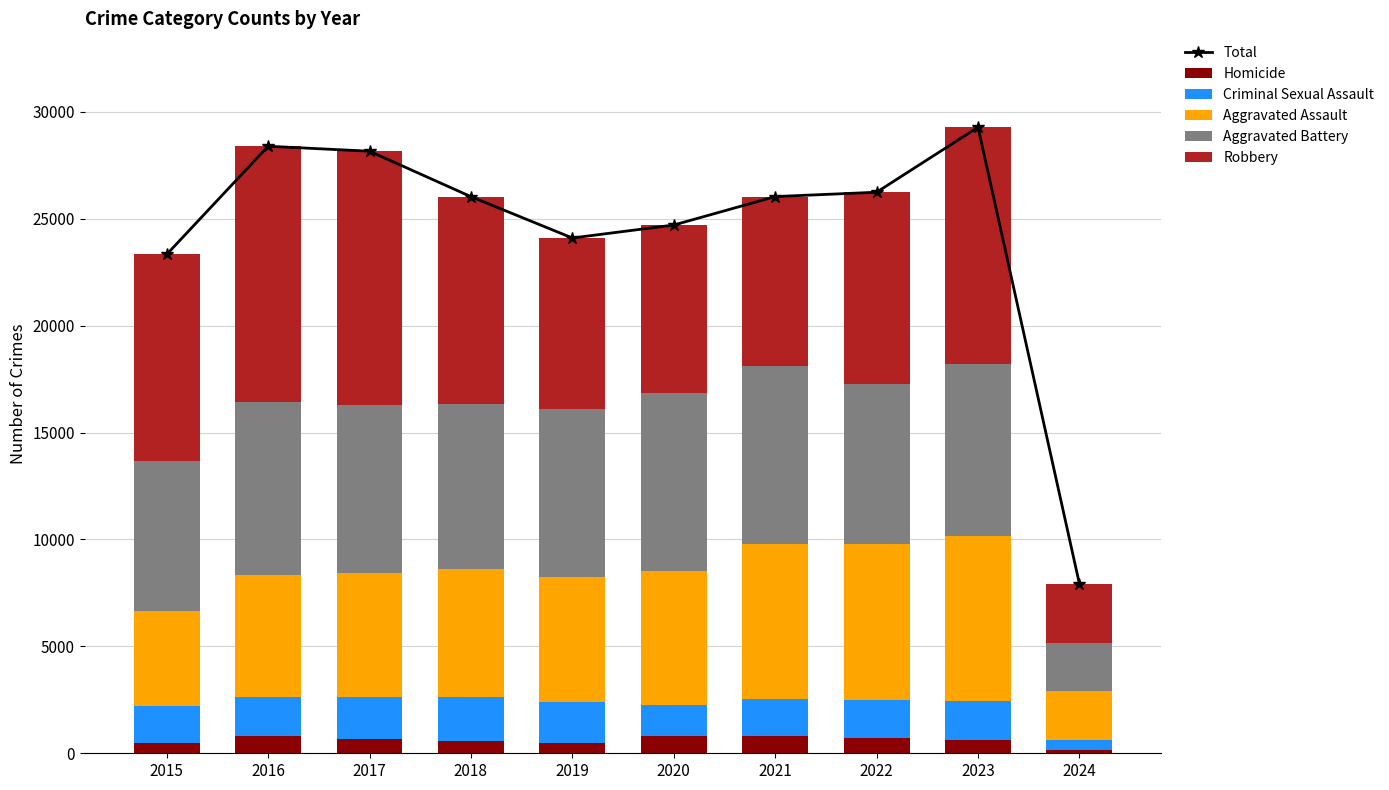

Reading left to right, list all the values displayed in this chart.

Total: 2015=23331	2016=28392	2017=28160	2018=26034	2019=24101	2020=24707	2021=26038	2022=26241	2023=29281	2024=7922
Homicide: 2015=496	2016=786	2017=672	2018=588	2019=499	2020=787	2021=804	2022=724	2023=626	2024=147
Criminal Sexual Assault: 2015=1698	2016=1848	2017=1970	2018=2029	2019=1908	2020=1482	2021=1726	2022=1787	2023=1813	2024=469
Aggravated Assault: 2015=4480	2016=5712	2017=5793	2018=6001	2019=5841	2020=6264	2021=7242	2022=7280	2023=7707	2024=2306
Aggravated Battery: 2015=7019	2016=8086	2017=7845	2018=7735	2019=7858	2020=8319	2021=8347	2022=7488	2023=8078	2024=2215
Robbery: 2015=9638	2016=11960	2017=11880	2018=9681	2019=7995	2020=7855	2021=7919	2022=8962	2023=11057	2024=2785